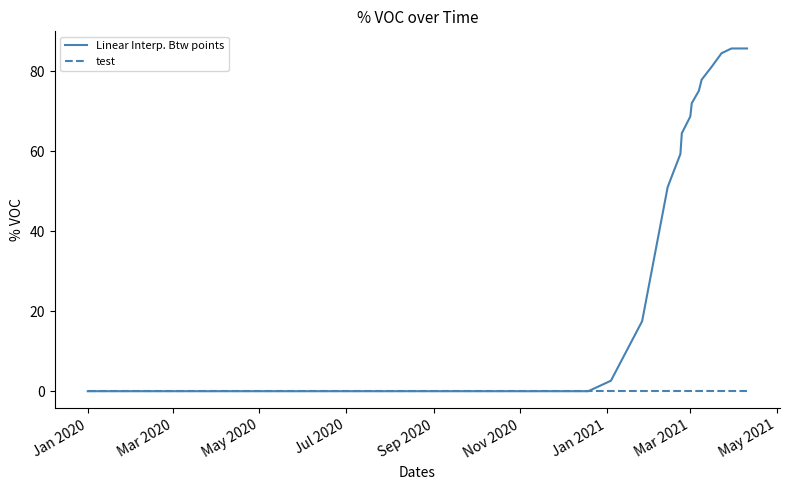

What is the maximum value shown in the chart?

85.7